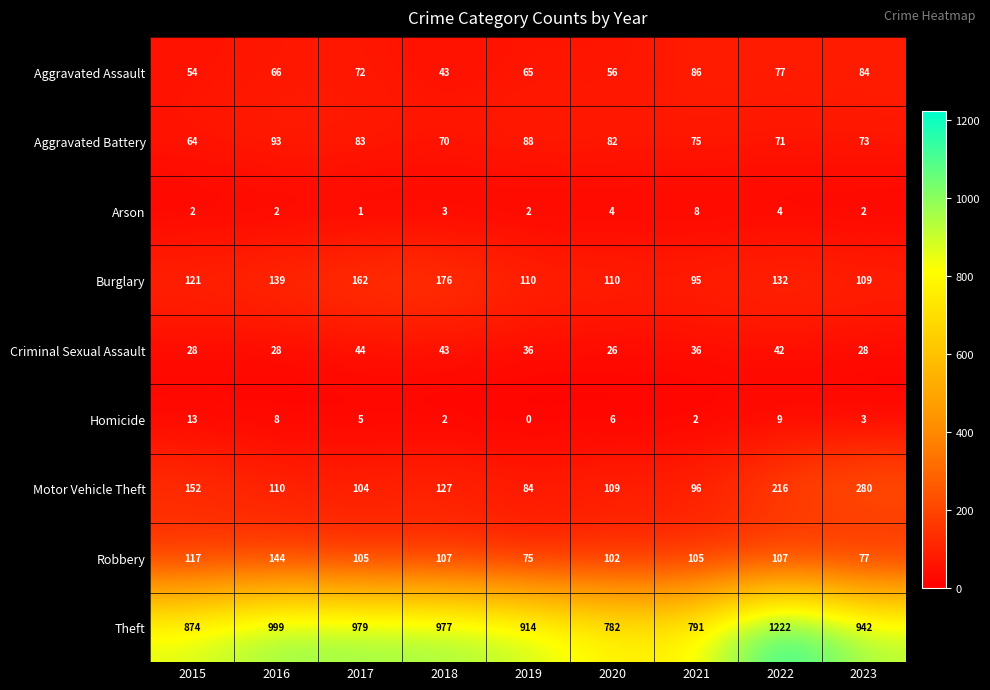

The value of Aggravated Assault at 2015 is 20. True or false?

False